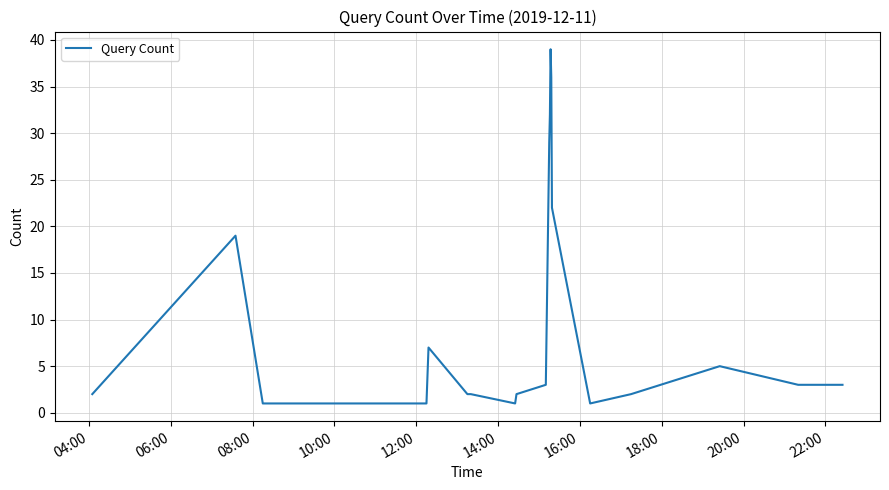

What is the maximum value shown in the chart?

39